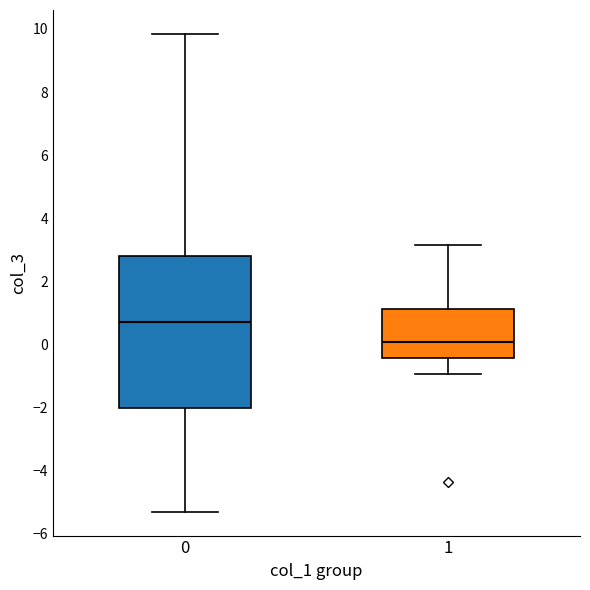

Which box has the highest median line?

0